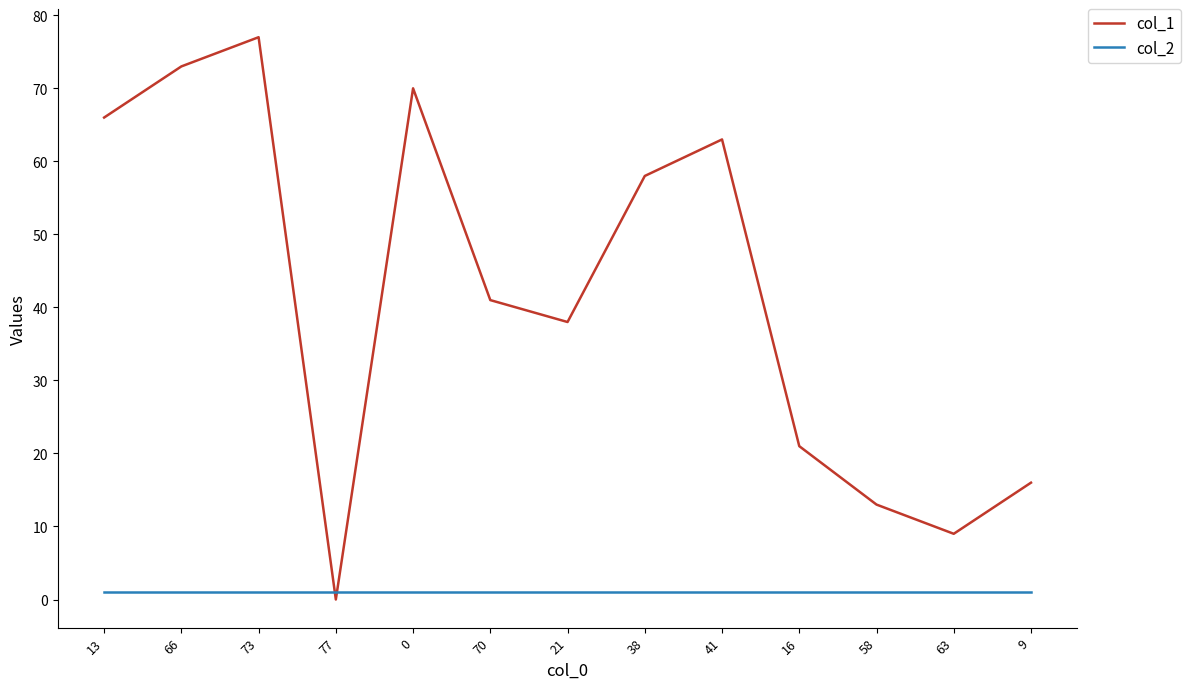

Which series has the widest spread of values?

col_1